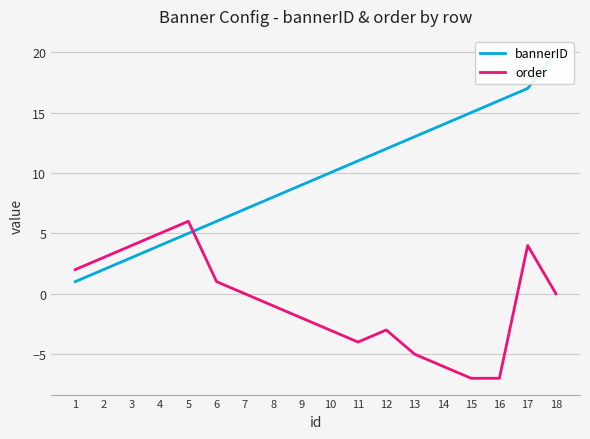

Reading left to right, list all the values displayed in this chart.

bannerID: 1	2	3	4	5	6	7	8	9	10	11	12	13	14	15	16	17	20
order: 2	3	4	5	6	1	0	-1	-2	-3	-4	-3	-5	-6	-7	-7	4	0